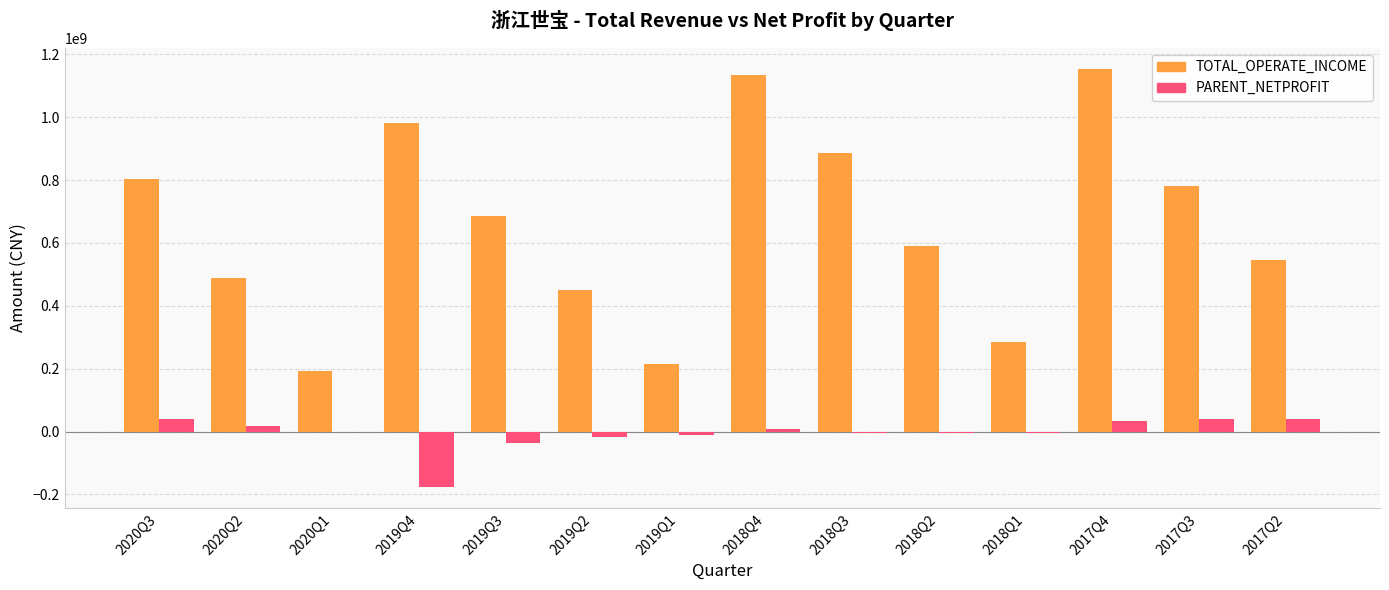

How many categories are shown in the chart?

14